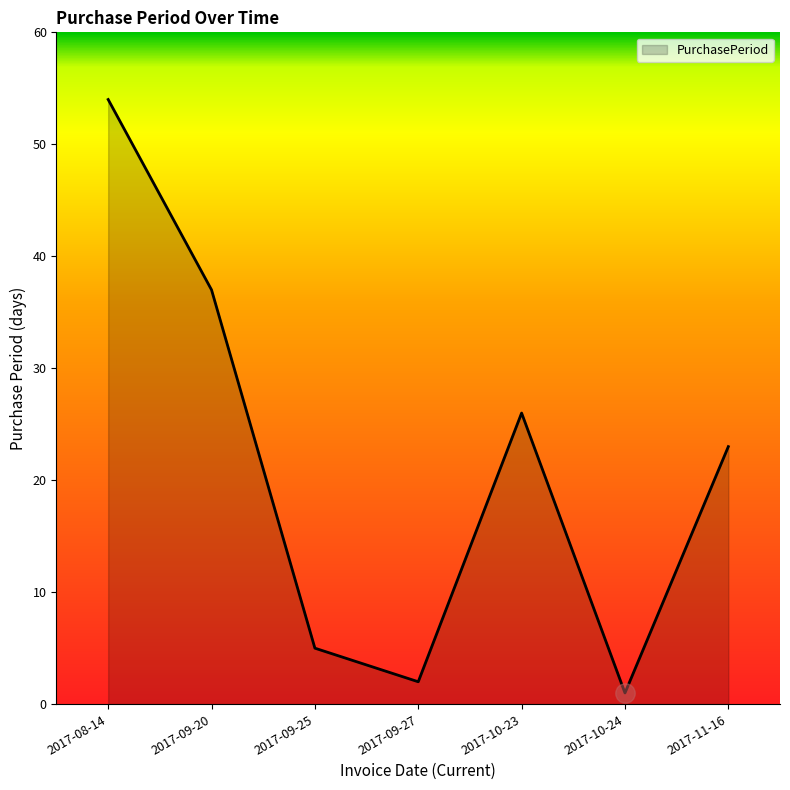

Reading left to right, what are all the values shown in this chart?

54	37	5	2	26	1	23